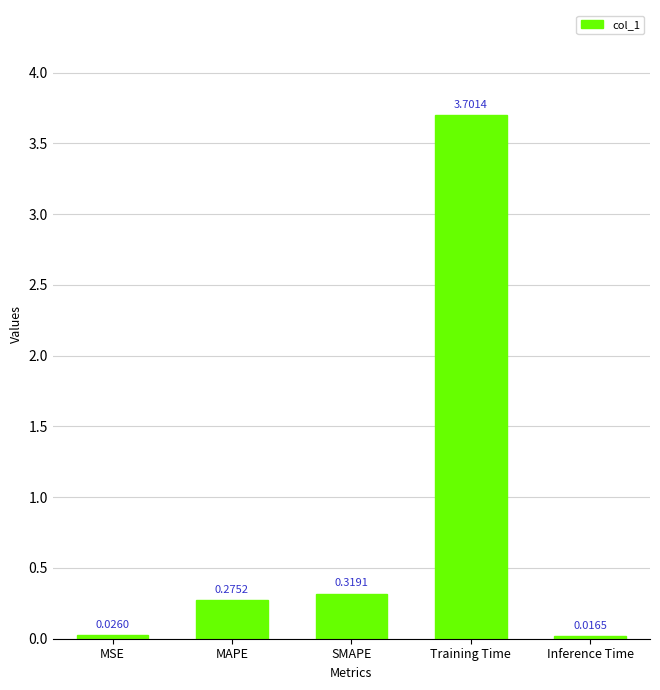

Which label corresponds to the smallest value in the chart?

Inference Time